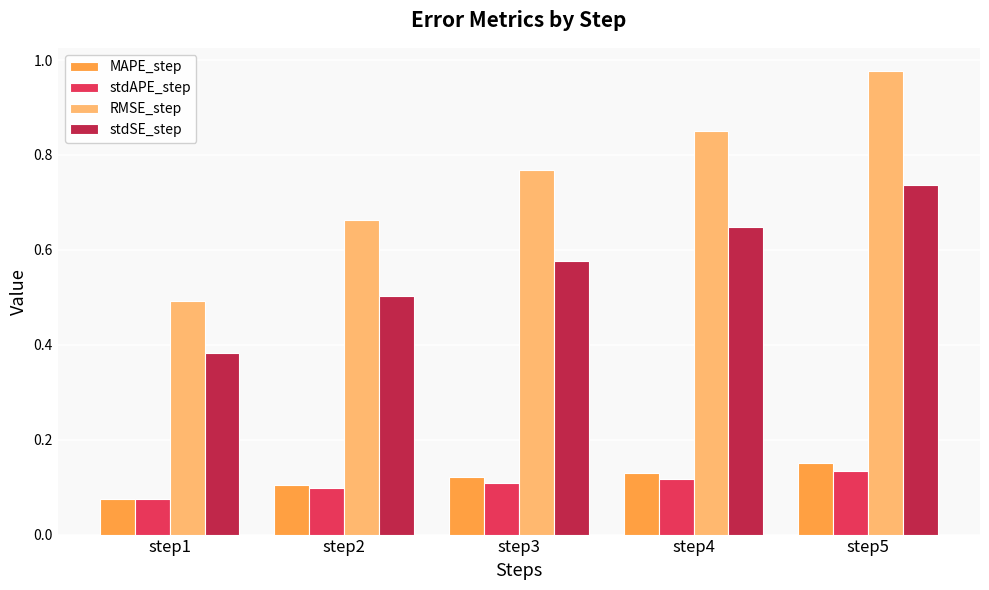

Which series has the widest spread of values?

RMSE_step